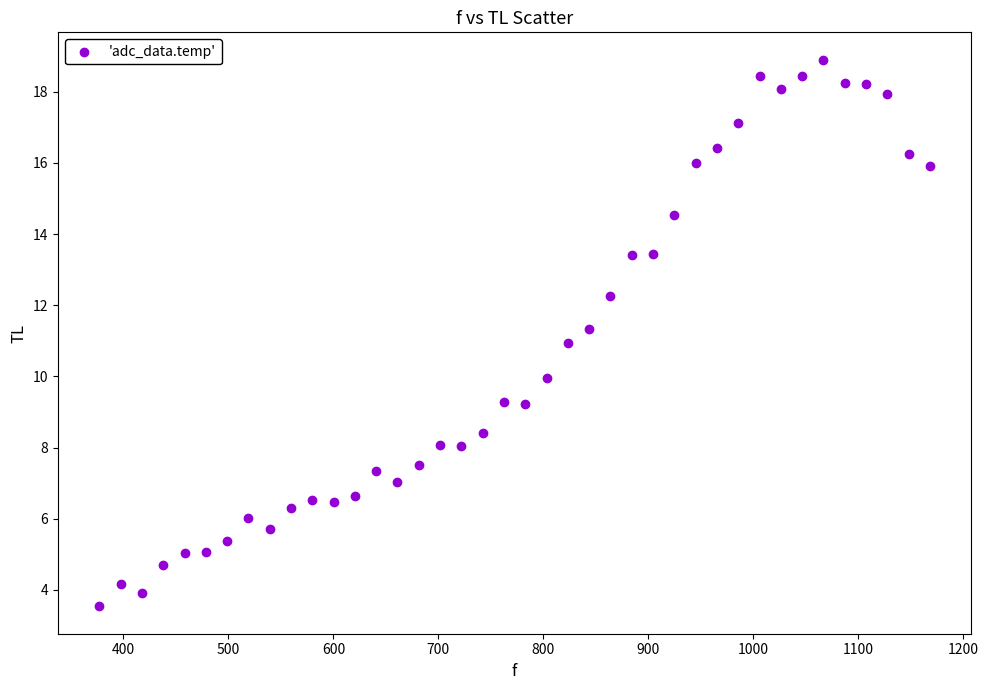

What is the range of Y values (max minus min)?

15.4